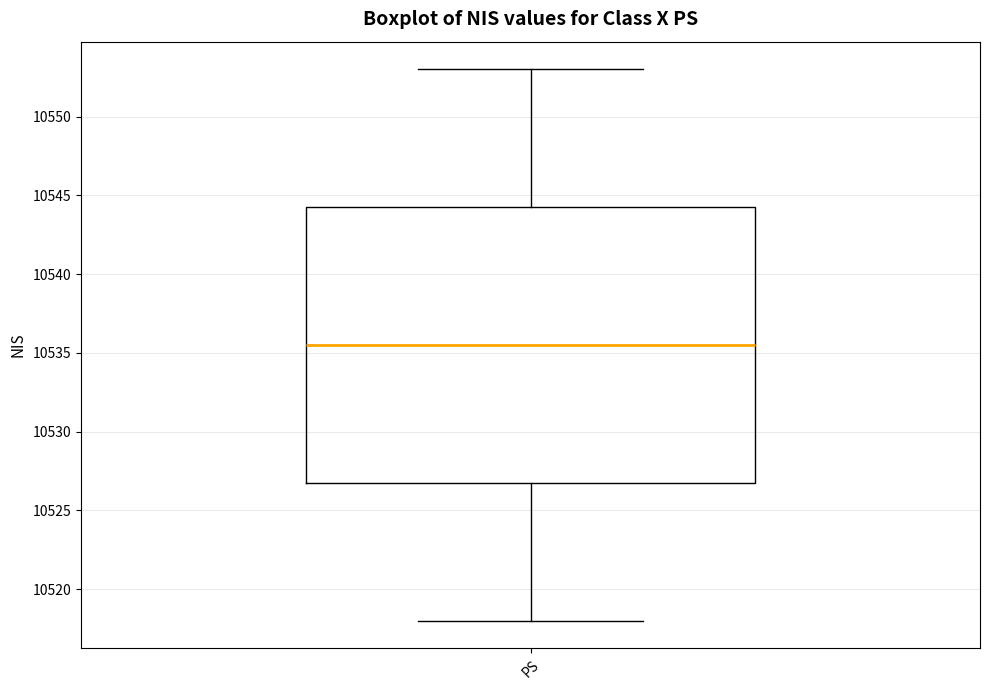

Read this box plot against the y-axis: the position of the median line, the range covered by the box, and the ends of both whiskers. The values are not printed on the chart, so give them approximately, as read against the axis.

median 10535.5, box 10527.0 to 10544.5, whiskers 10518.0 to 10553.0